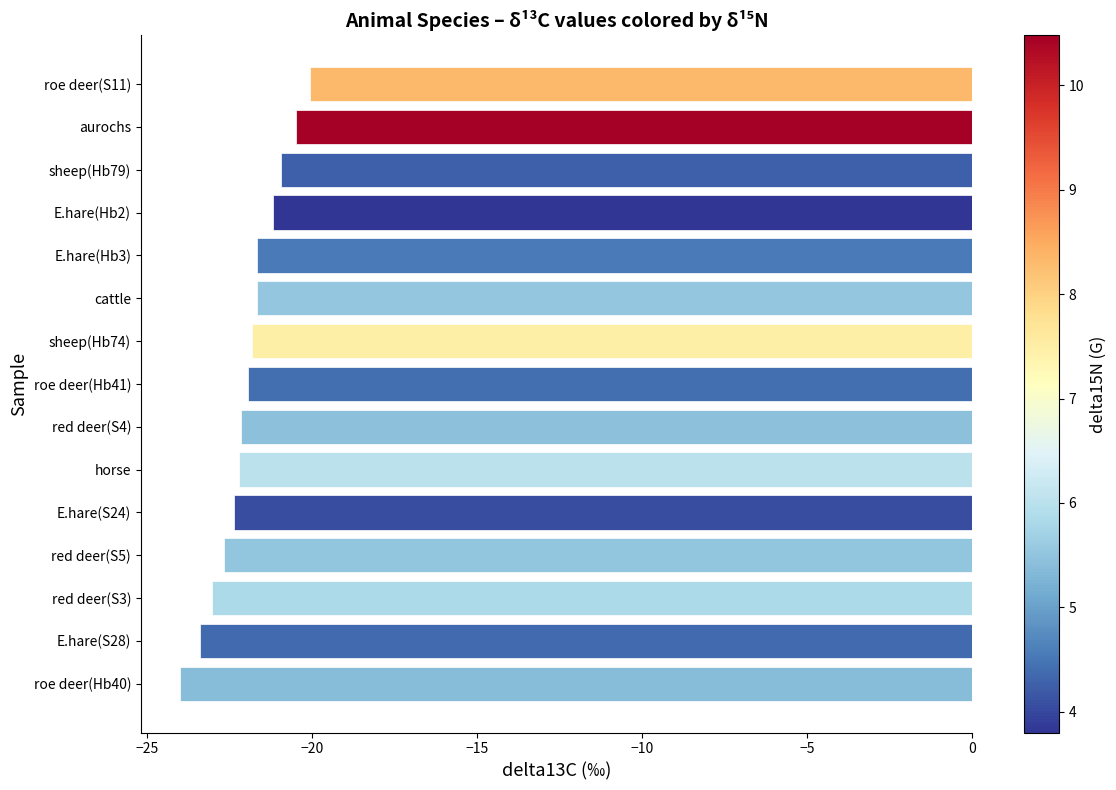

How many categories are shown in the chart?

15